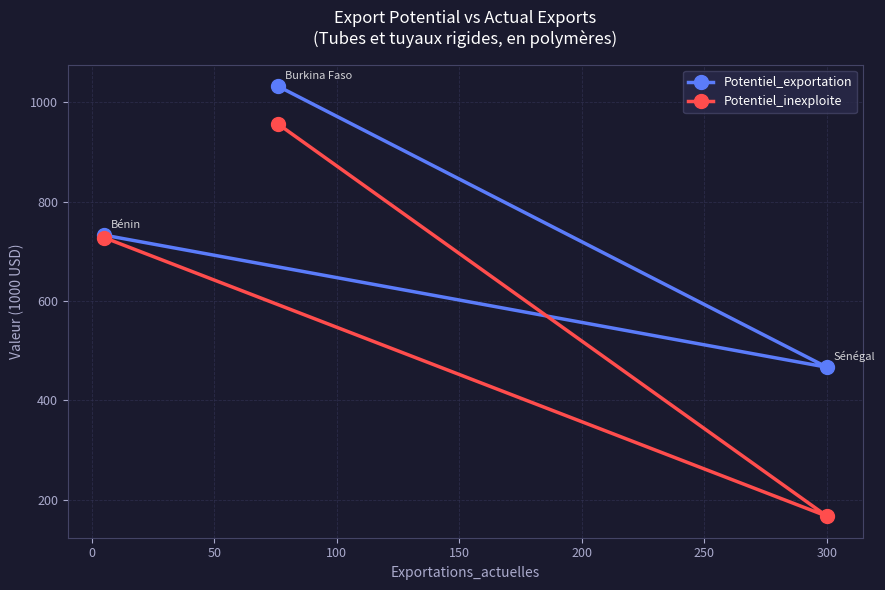

Which series has the largest total across all categories?

Potentiel_exportation